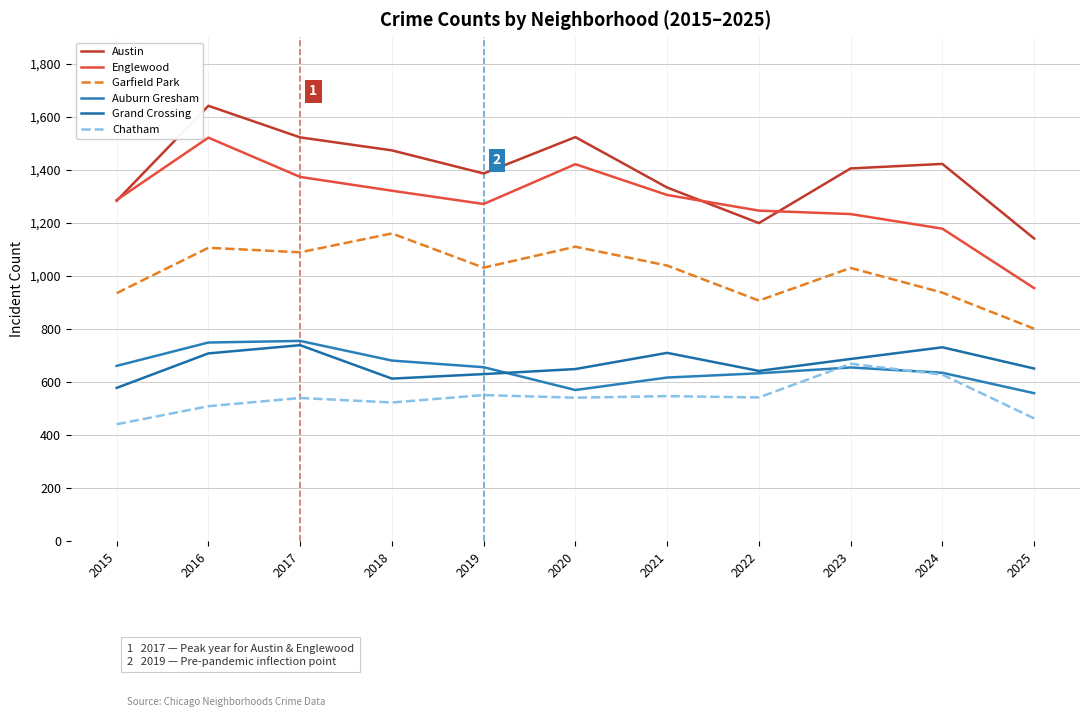

The value of Auburn Gresham at 2024 is 635. True or false?

True